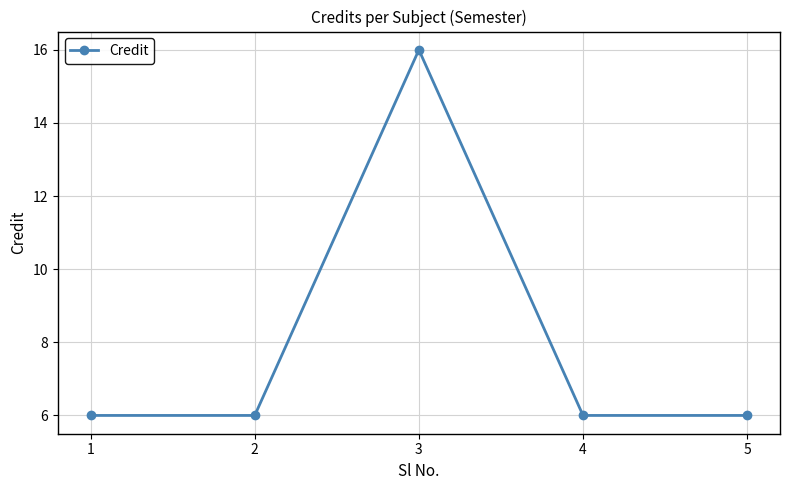

What is the difference between the maximum and minimum values?

10